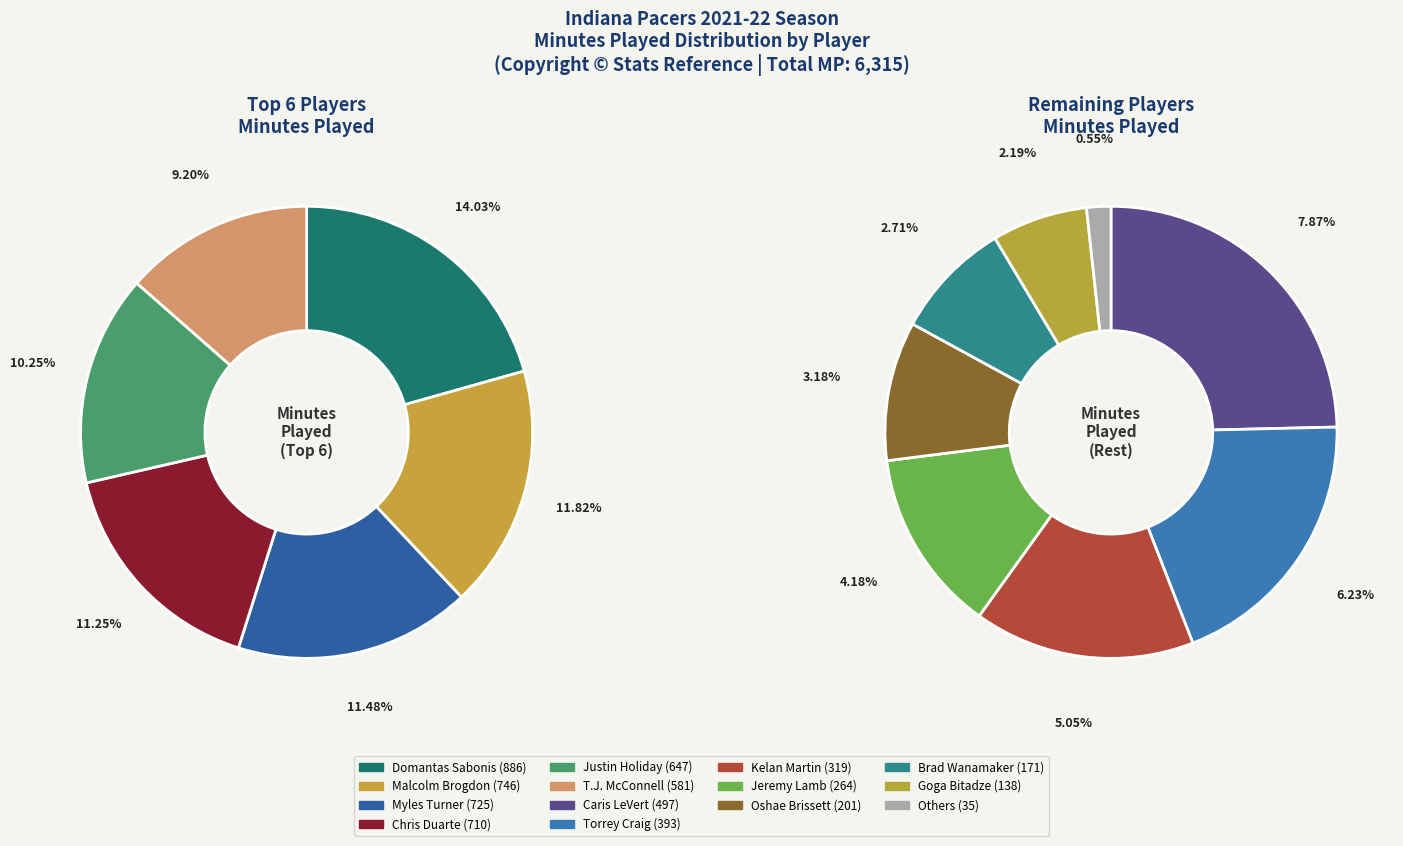

Do Oshae Brissett and Kelan Martin together represent more than half of the pie?

No